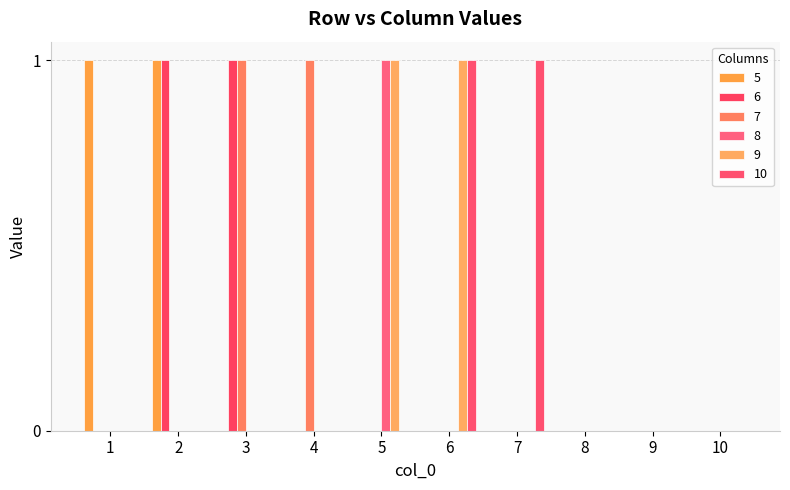

Reading left to right, transcribe all the data shown in this chart.

5: 1	1	0	0	0	0	0	0	0	0
6: 0	1	1	0	0	0	0	0	0	0
7: 0	0	1	1	0	0	0	0	0	0
8: 0	0	0	0	1	0	0	0	0	0
9: 0	0	0	0	1	1	0	0	0	0
10: 0	0	0	0	0	1	1	0	0	0